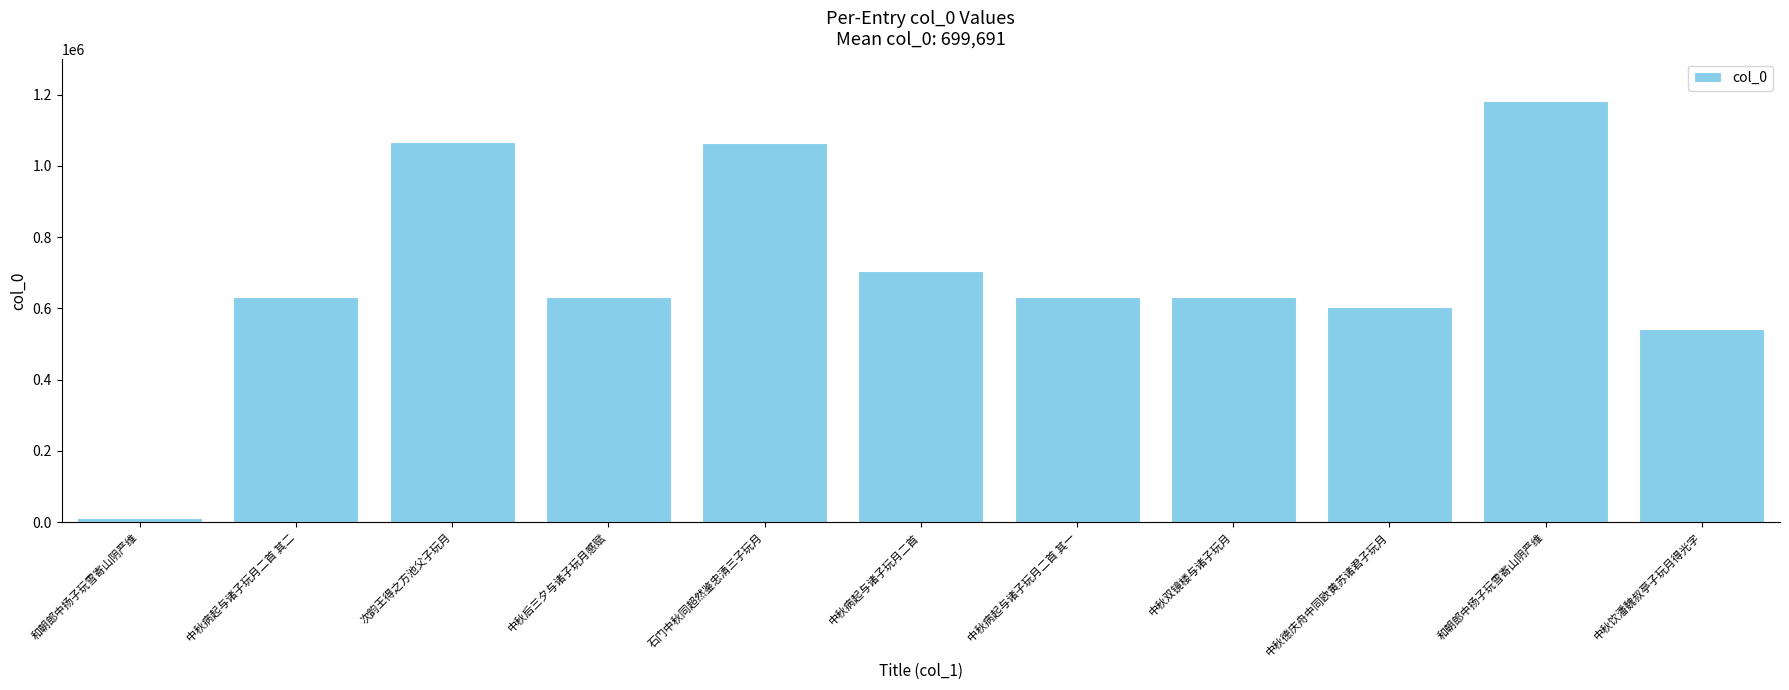

What is the change in value from 石门中秋同超然鉴忠清三子玩月 to 中秋病起与诸子玩月二首 其一?

-432377